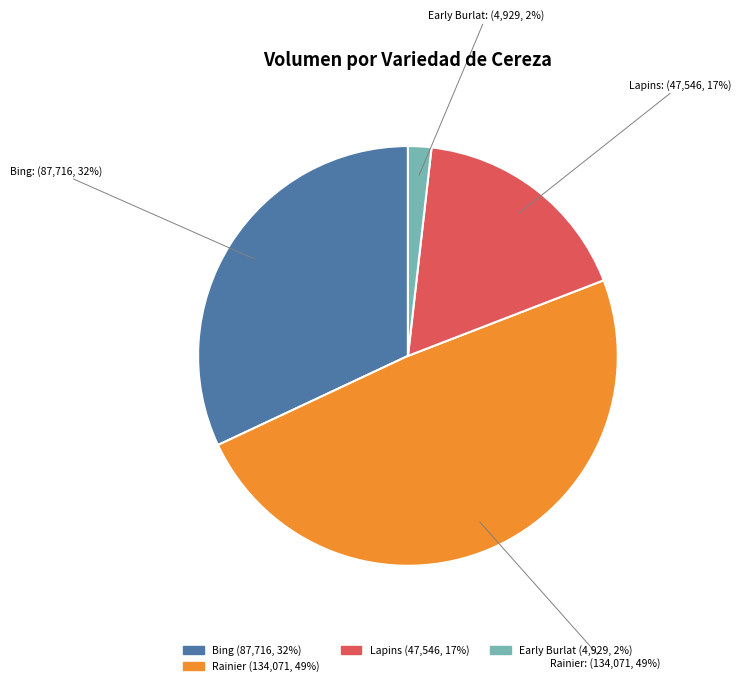

Is there a majority slice in this chart?

No